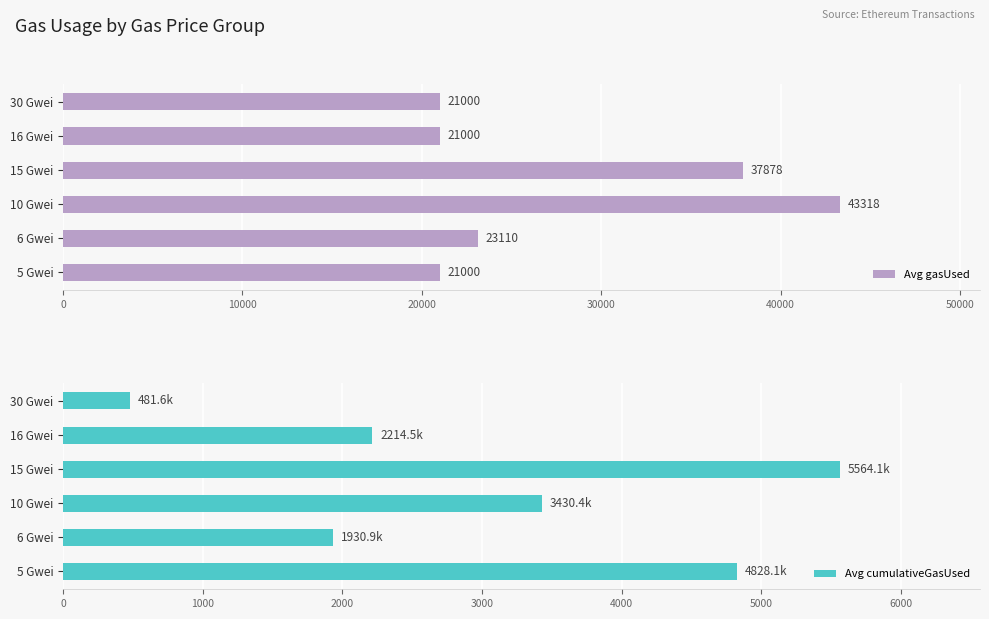

Which category has the highest value in the Avg cumulativeGasUsed series?

15 Gwei